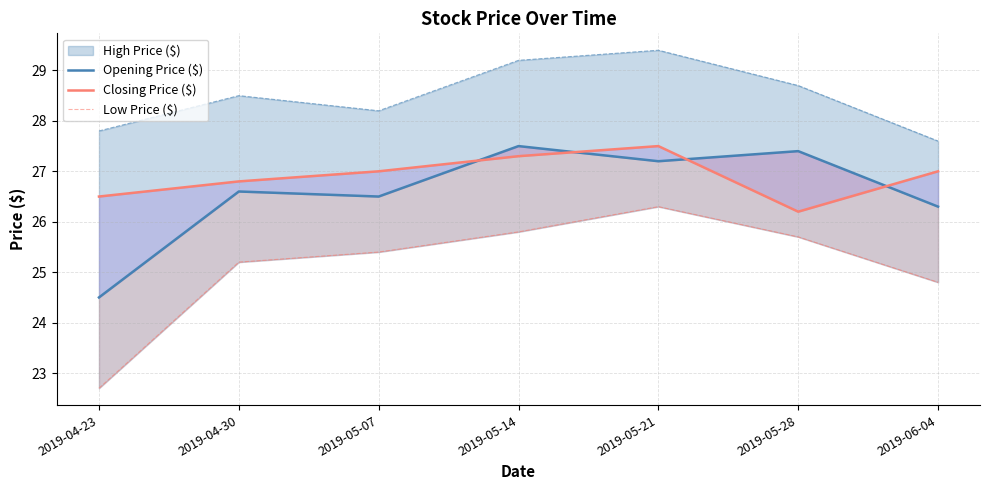

Is it true that Low Price ($) equals 35.2 at 2019-05-28?

False